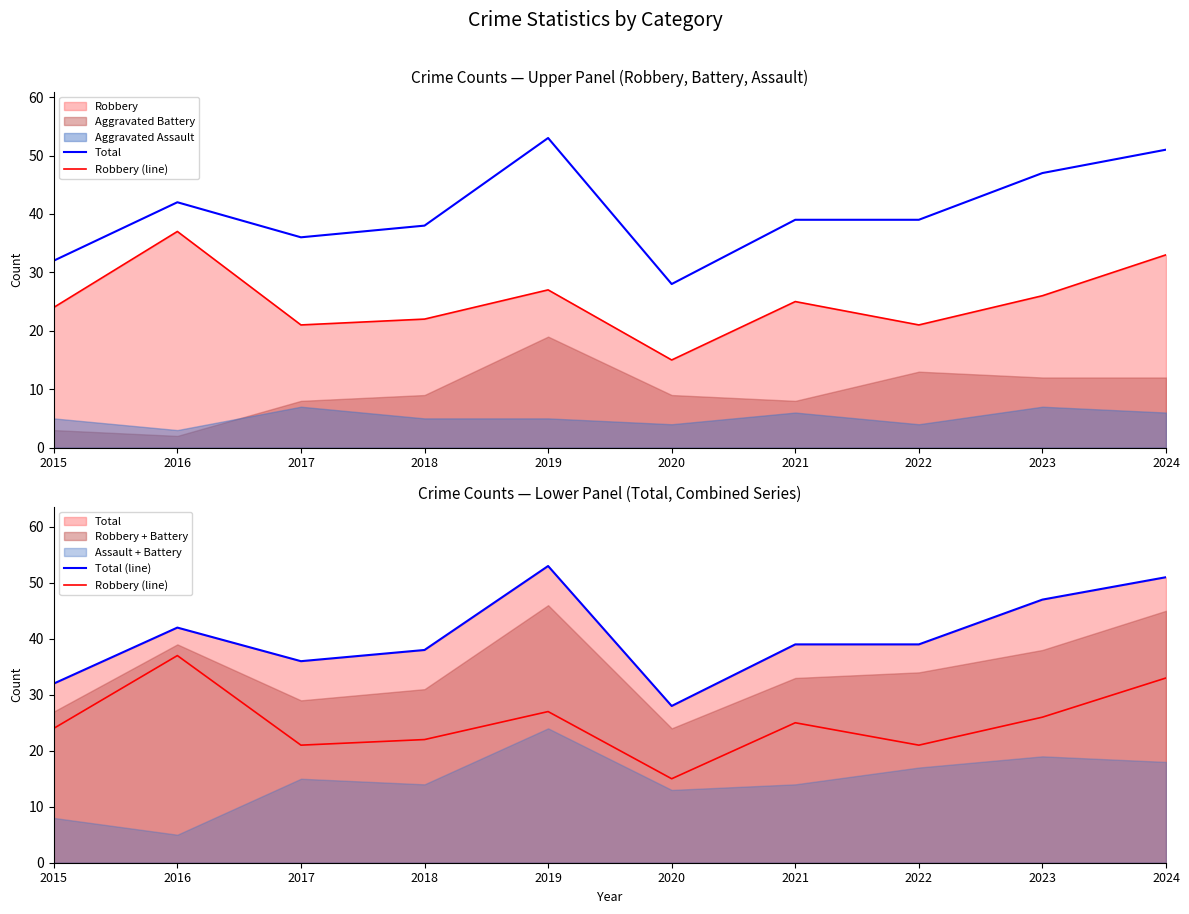

Is it true that Total equals 32 at 2015?

True